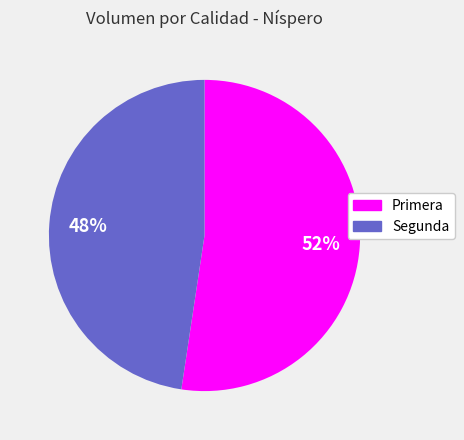

To the nearest percent, what is the average slice percentage?

50%